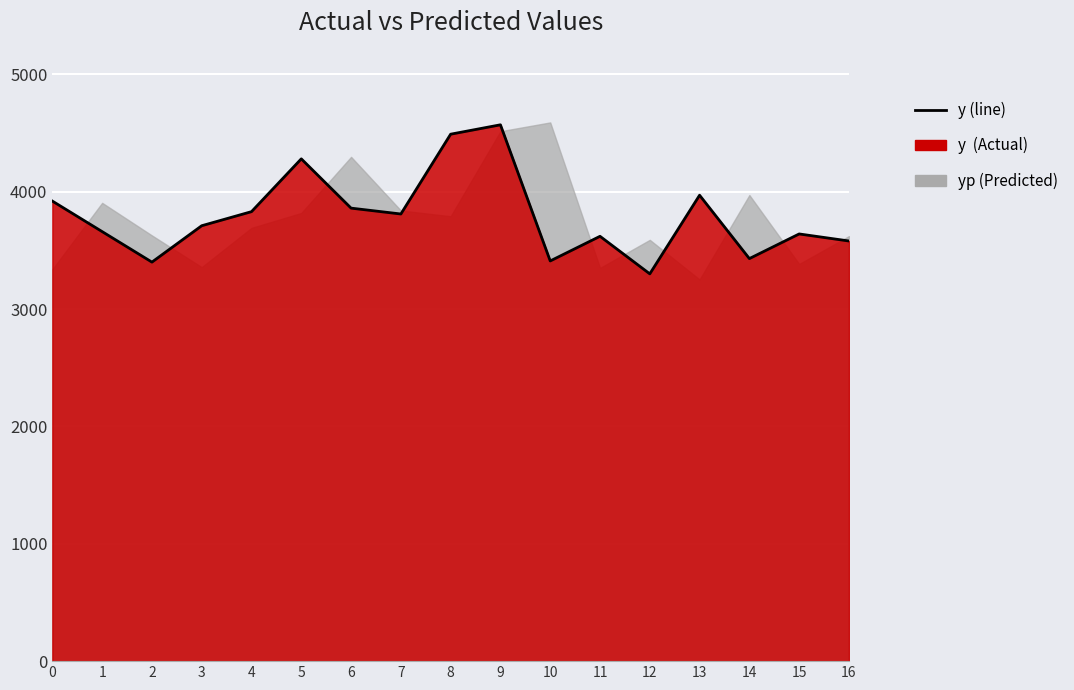

Approximately how many times larger is the value at 16 compared to 14?

1.0